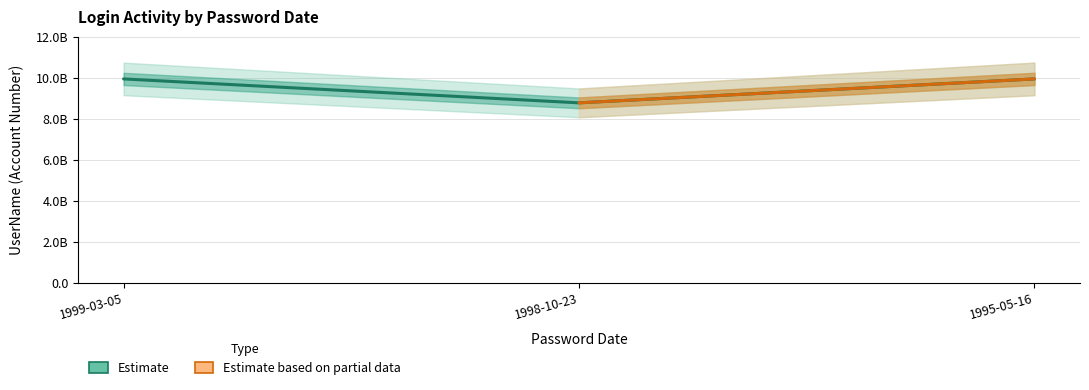

List the labels in order of value, largest first.

1999-03-05, 1995-05-16, 1998-10-23